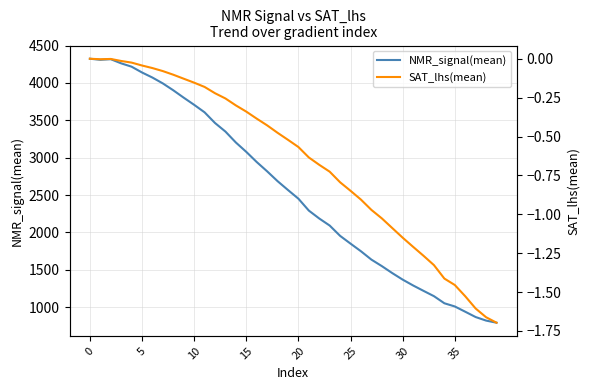

How many lines are shown in the chart?

2